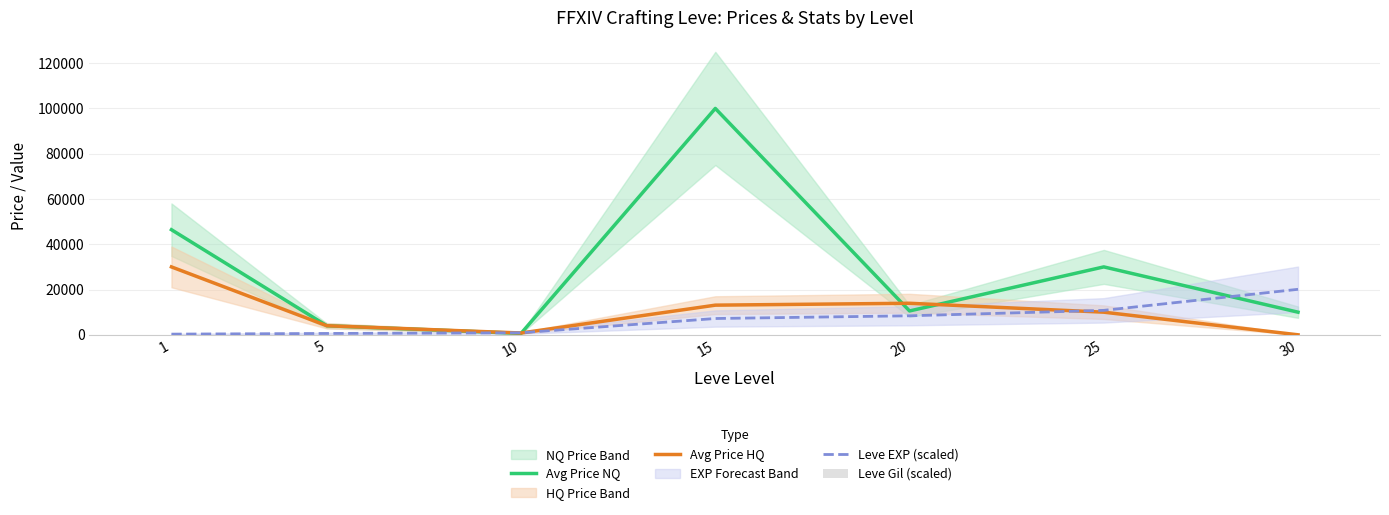

Which series has the largest total across all categories?

Avg Price NQ